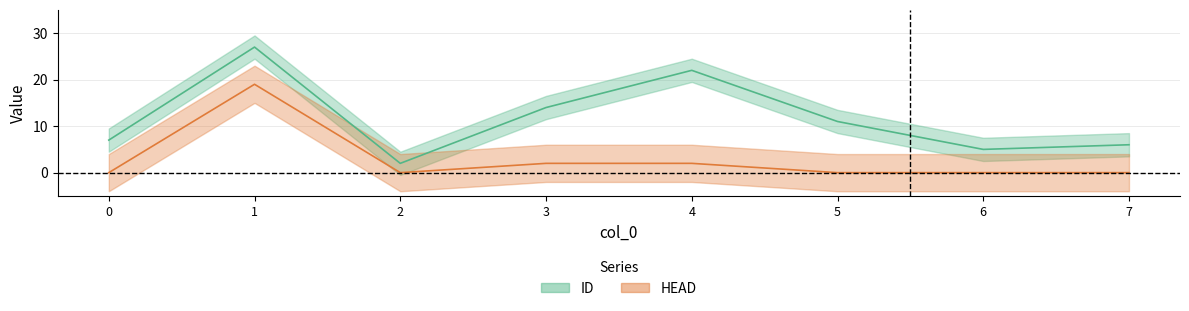

Which category has the lowest value in the ID series?

2